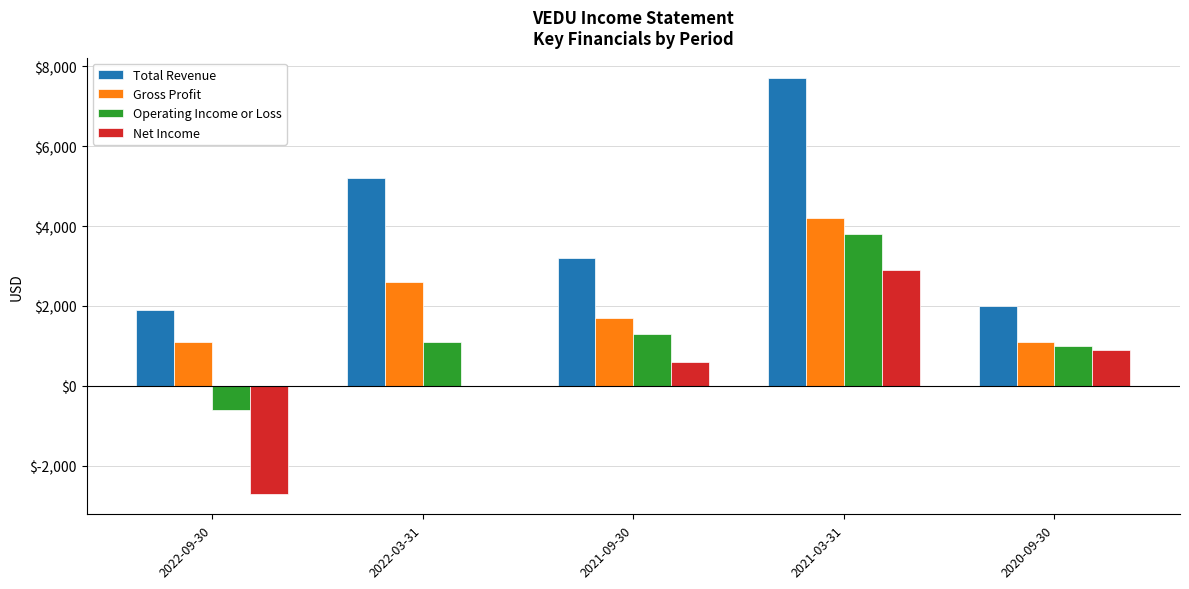

How many groups of bars are there?

5